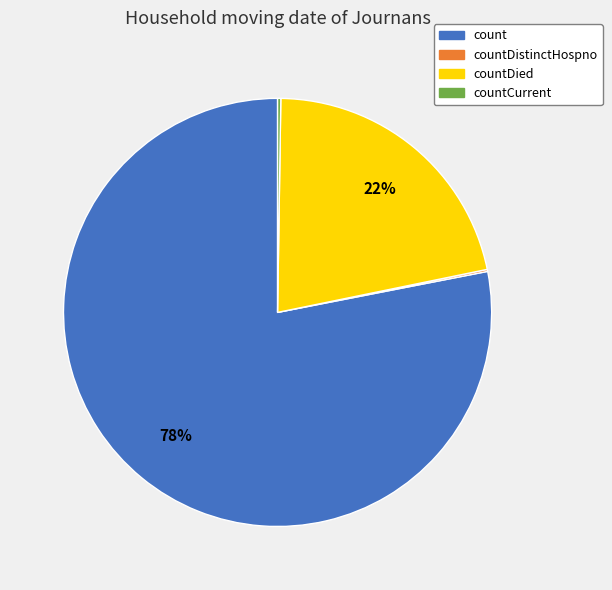

Is it true that countDied is 22% of the pie?

True